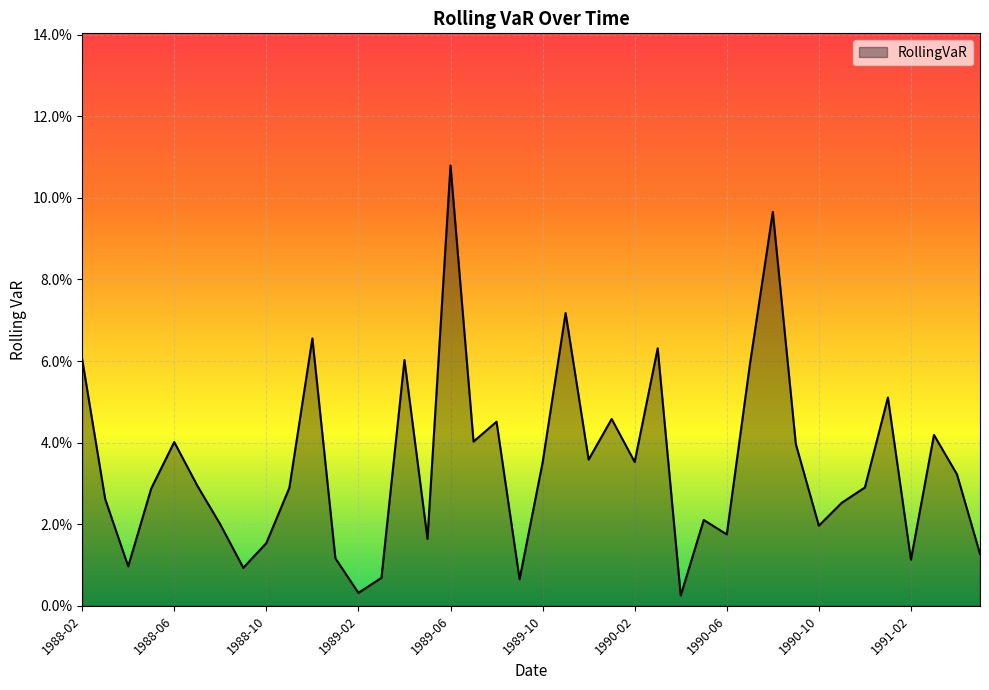

Does the chart have visible grid lines?

Yes